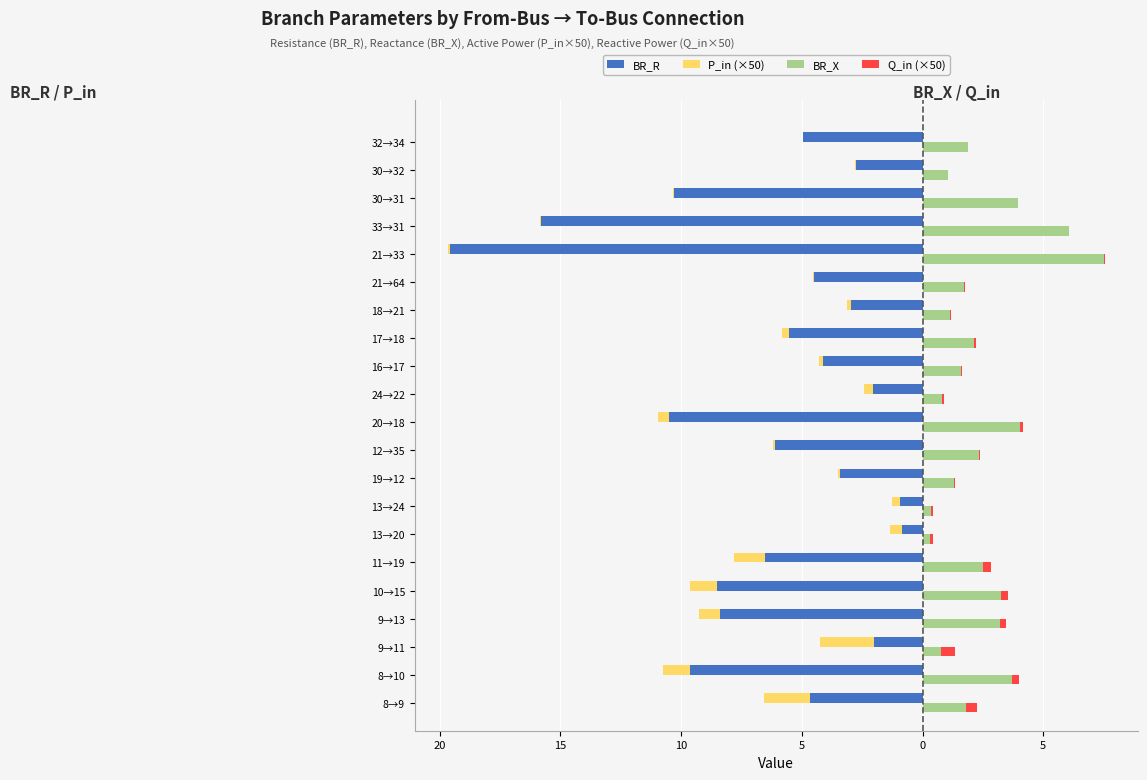

Reading left to right, extract all data points from this chart.

BR_R: -4.6	-9.6	-2.0	-8.4	-8.5	-6.5	-0.9	-0.9	-3.4	-6.1	-10.5	-2.1	-4.1	-5.5	-3.0	-4.5	-19.6	-15.8	-10.3	-2.8	-4.9
P_in (×50): -1.9	-1.1	-2.2	-0.9	-1.1	-1.3	-0.5	-0.4	-0.1	-0.1	-0.5	-0.4	-0.2	-0.3	-0.2	-0.1	-0.1	-0.0	-0.0	-0.0	-0.0
BR_X: 1.8	3.7	0.8	3.2	3.3	2.5	0.3	0.4	1.3	2.4	4.0	0.8	1.6	2.1	1.1	1.7	7.5	6.1	4.0	1.1	1.9
Q_in (×50): 0.5	0.3	0.6	0.2	0.3	0.3	0.1	0.1	0.0	0.0	0.1	0.1	0.0	0.1	0.0	0.0	0.0	0.0	0.0	0.0	0.0